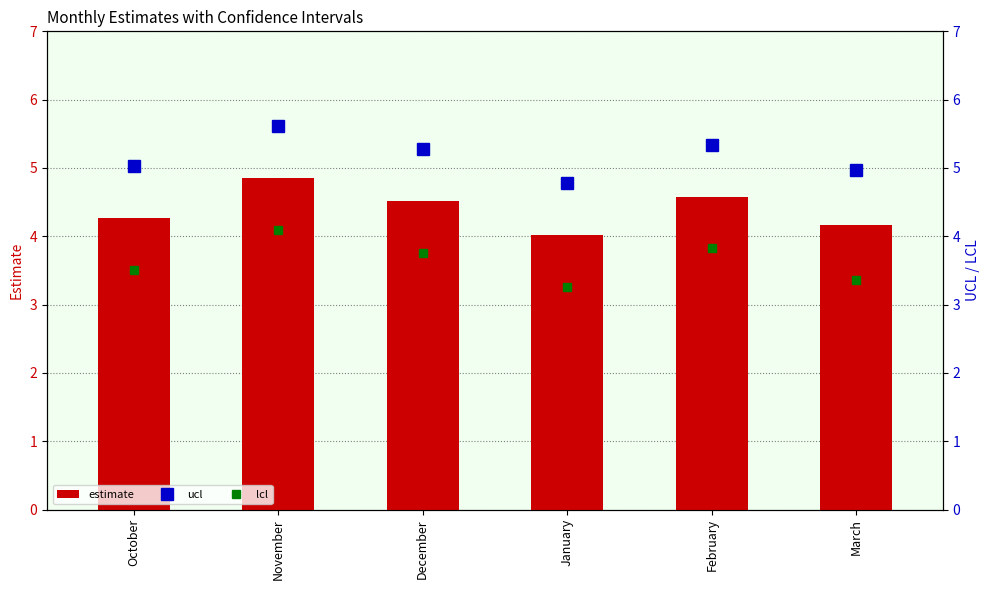

What is the highest value of the ucl series?

5.6